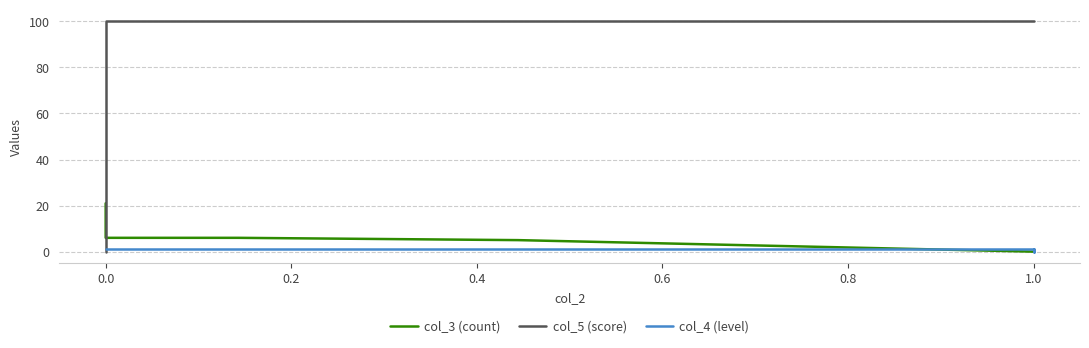

Reading left to right, what are all the values shown in this chart?

col_3 (count): 21	19	14	9	9	9	9	9	6	6	6	5	0	0	0	0	0	0	0	0
col_5 (score): 0	0	100	100	100	100	100	100	100	100	100	100	100	100	100	100	100	100	100	100
col_4 (level): 1	1	1	1	1	1	1	1	1	1	1	1	1	1	1	1	0	0	1	1